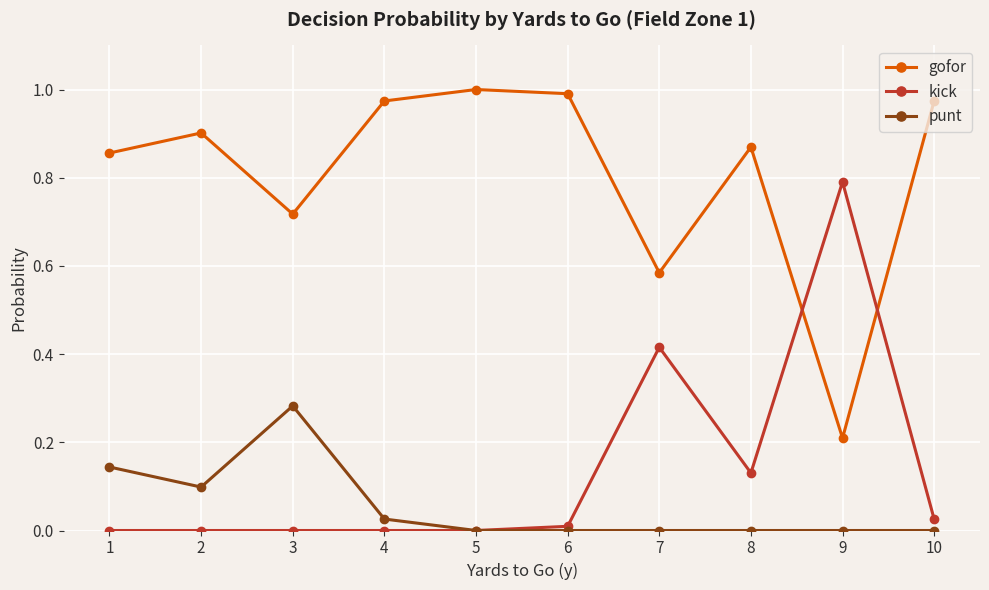

The value of kick at 4 is -0.3. True or false?

False